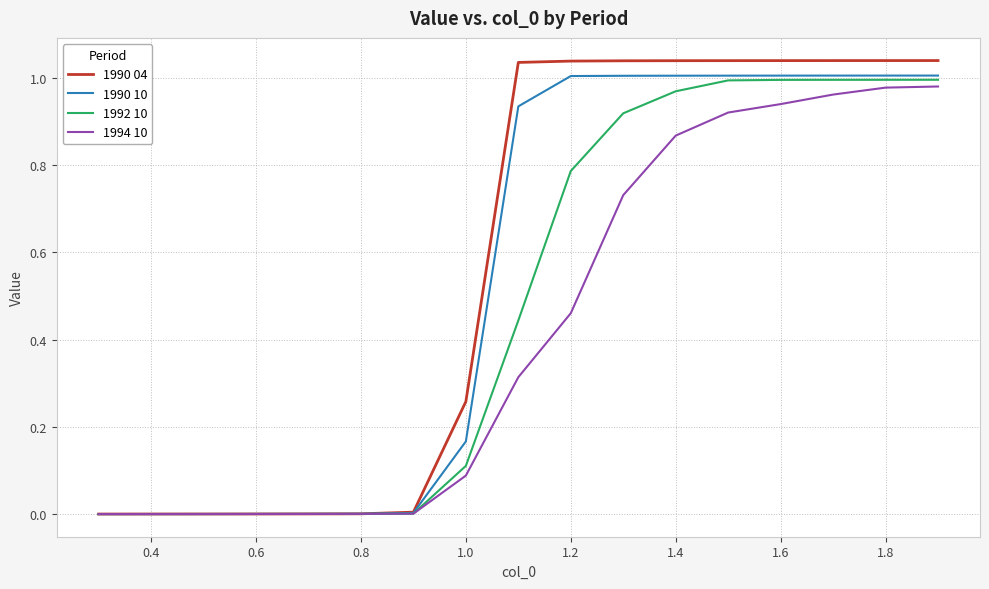

Rank the series by their average value, from lowest to highest.

1994 10, 1992 10, 1990 10, 1990 04